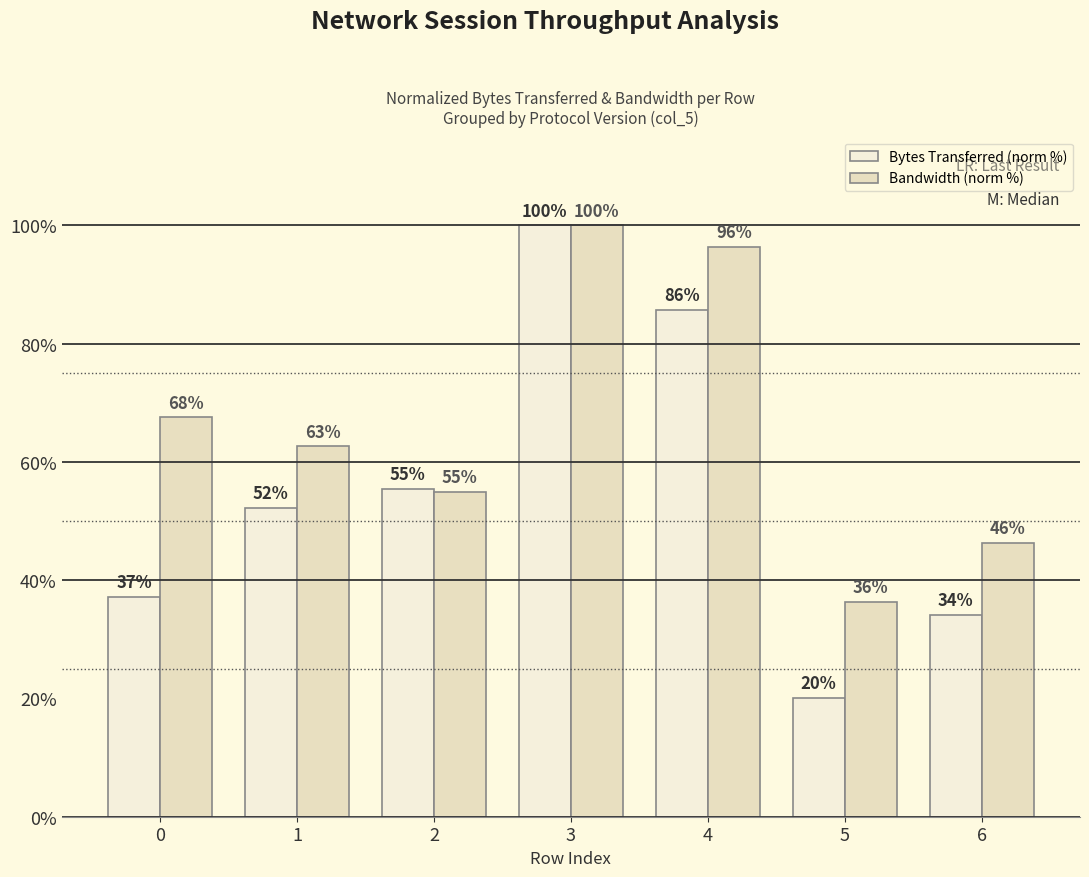

The Bandwidth (norm %) series shows 62.6 at 1. True or false?

True